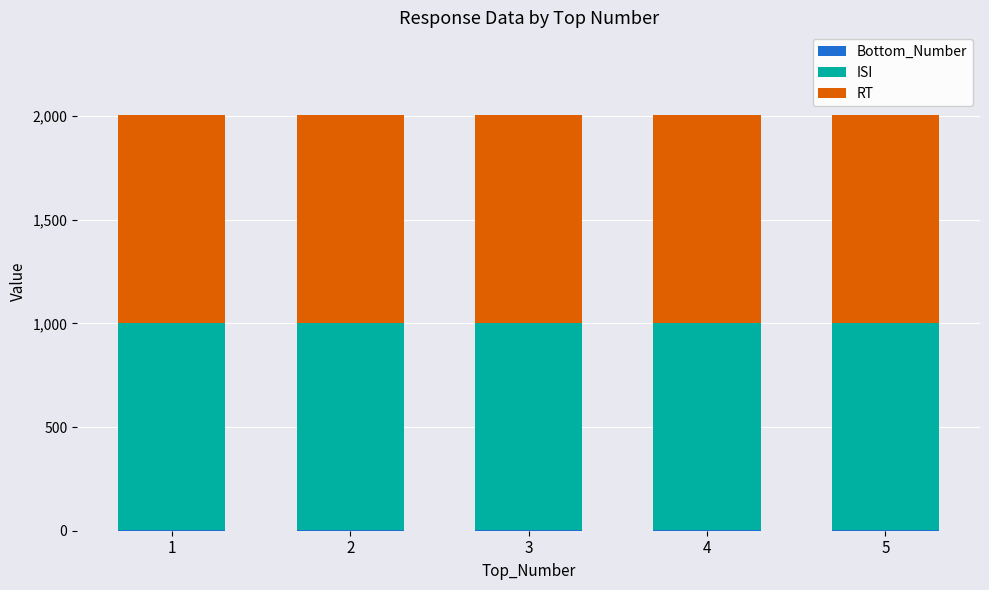

Which series has the largest total across all categories?

ISI